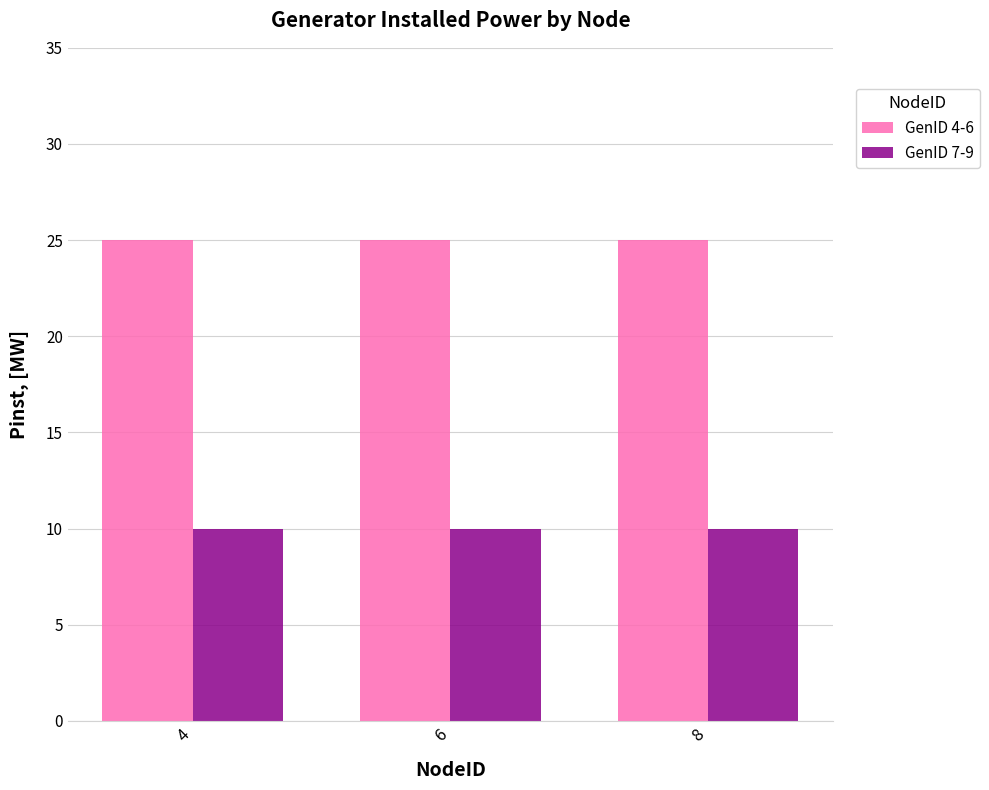

The GenID 4-6 series shows 13 at 6. True or false?

False